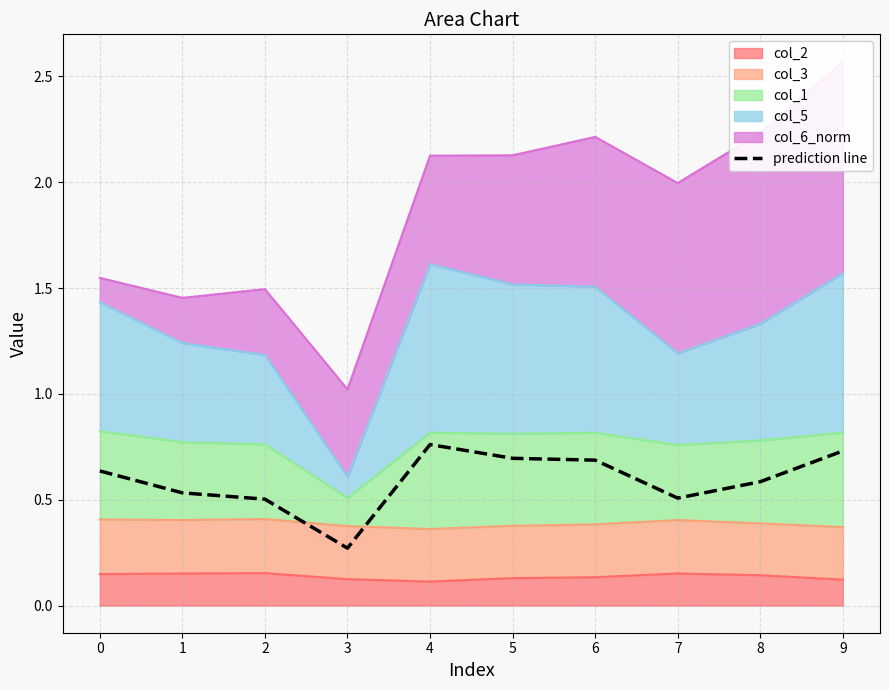

What is the smallest value displayed?

0.3